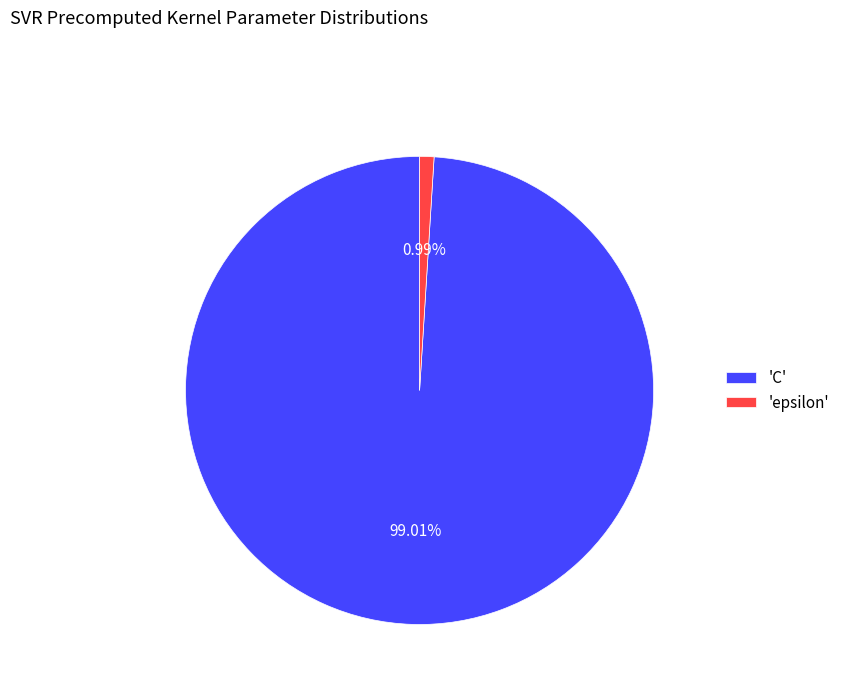

Which has a higher value, 'C' or 'epsilon'?

'C'